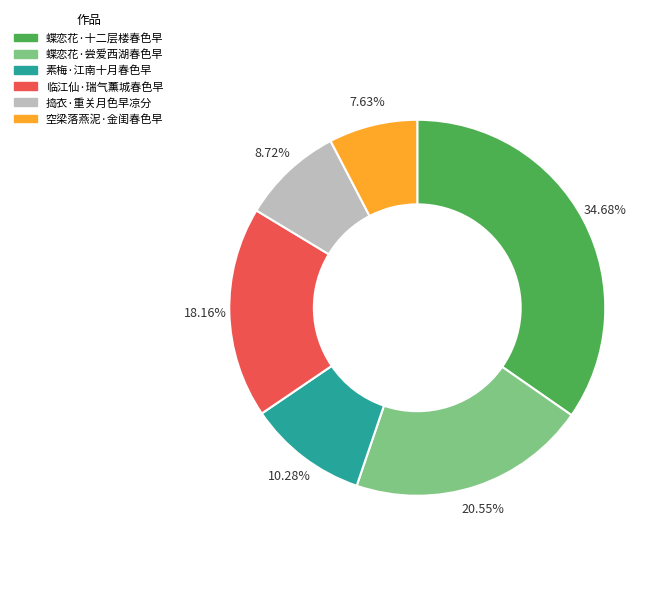

What is the largest slice in the pie chart?

蝶恋花·十二层楼春色早